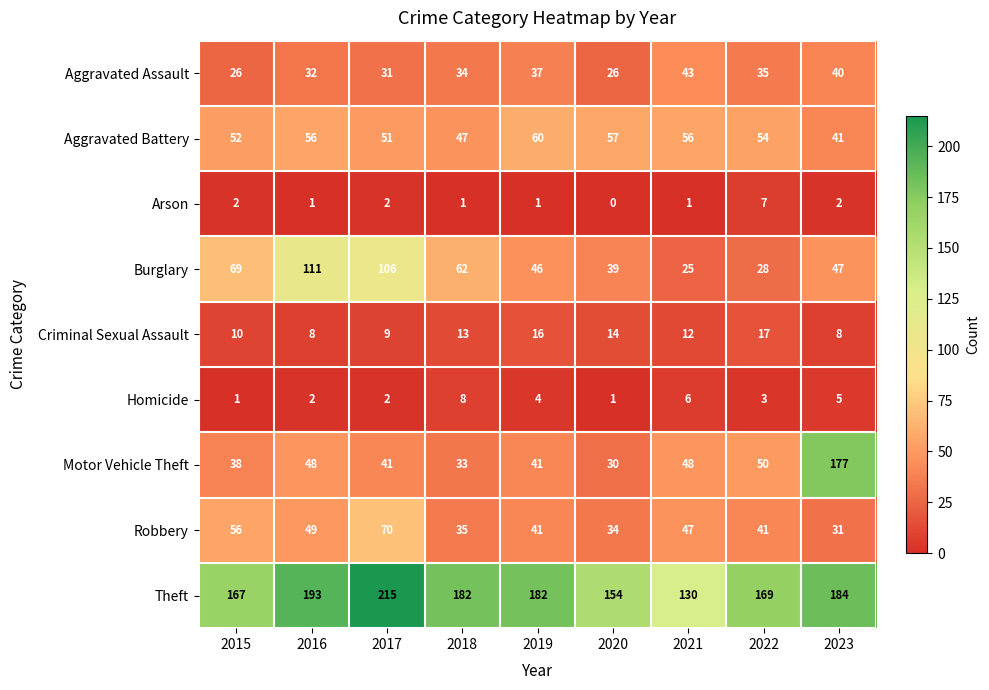

True or false: Theft has a value of 184 at 2023.

True